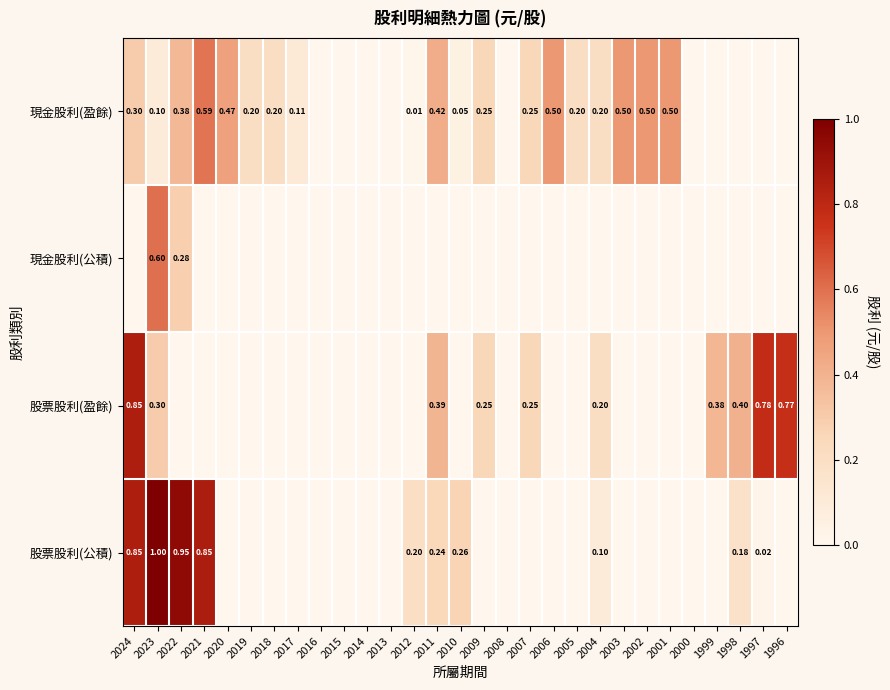

At which category is the sum across all series the highest?

2024